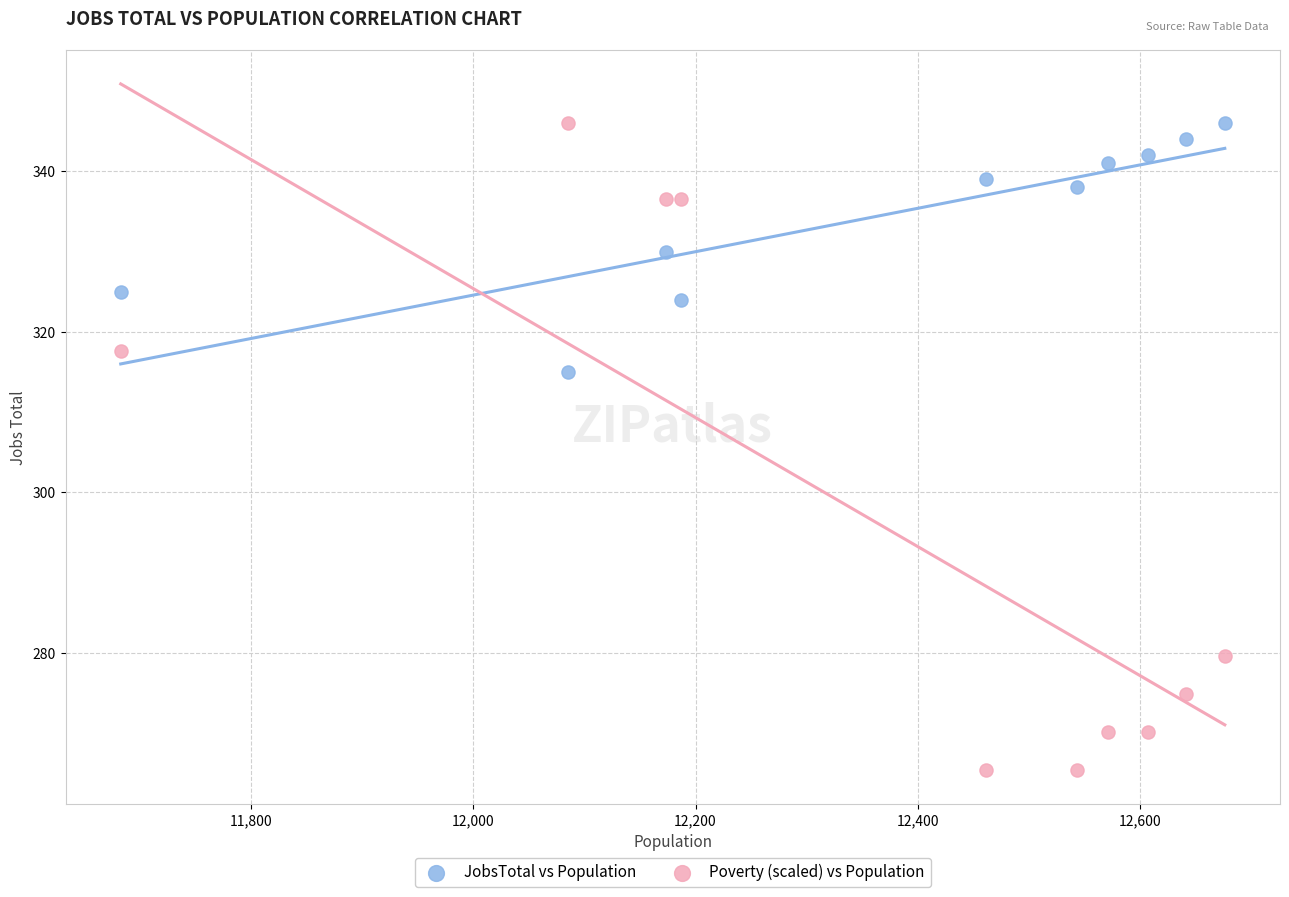

Across all series, what Y value is closest to 305?

315.0